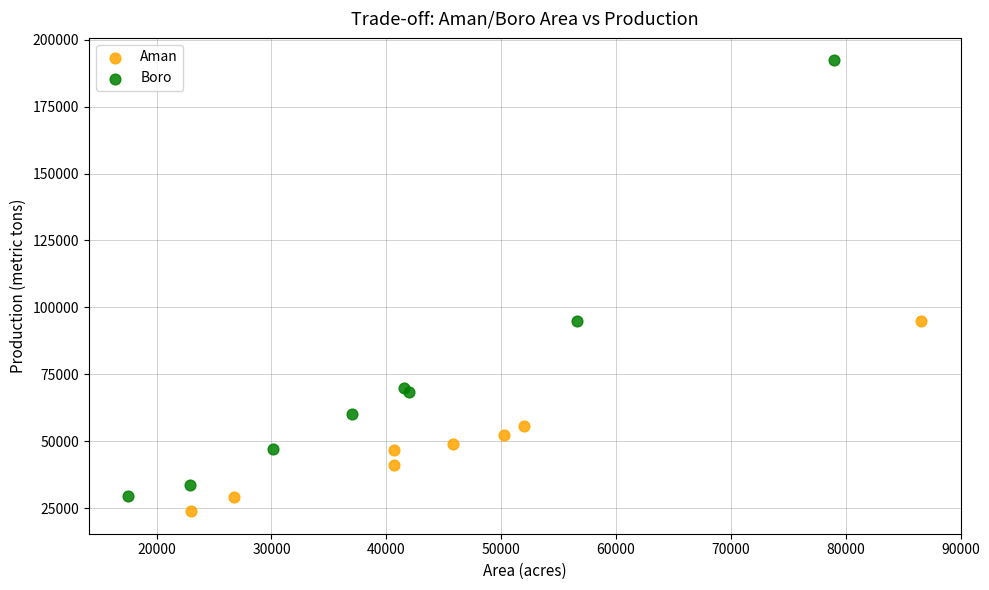

What are all the series names shown in the legend?

Aman, Boro